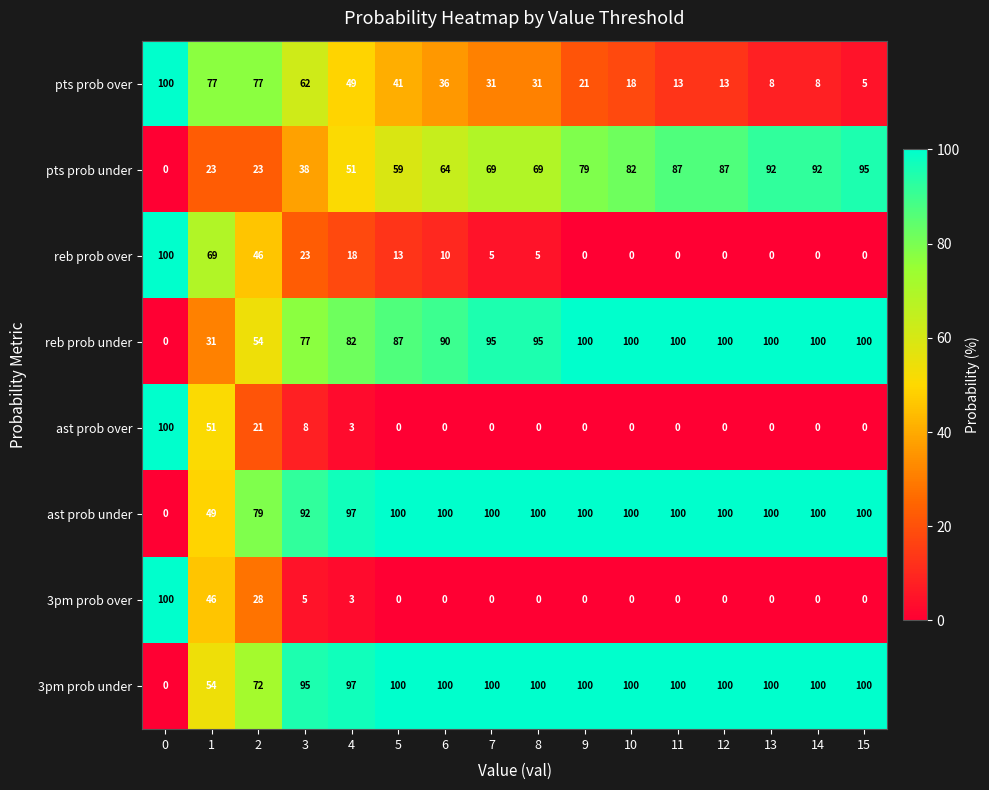

What is the difference between the highest and lowest values at 11?

100